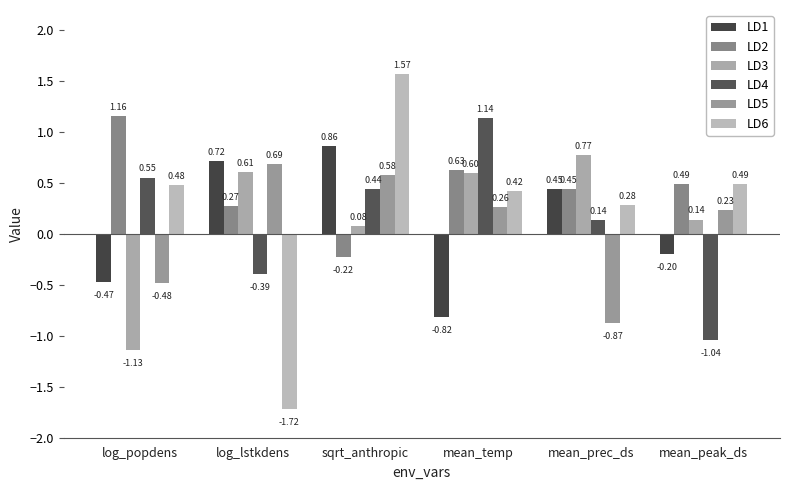

Reading right to left, extract all data points from this chart.

LD1: -0.2	0.4	-0.8	0.9	0.7	-0.5
LD2: 0.5	0.4	0.6	-0.2	0.3	1.2
LD3: 0.1	0.8	0.6	0.1	0.6	-1.1
LD4: -1.0	0.1	1.1	0.4	-0.4	0.6
LD5: 0.2	-0.9	0.3	0.6	0.7	-0.5
LD6: 0.5	0.3	0.4	1.6	-1.7	0.5